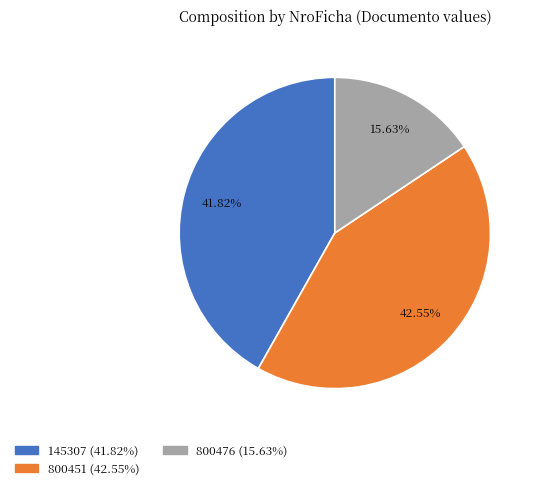

What is the largest slice in the pie chart?

800451